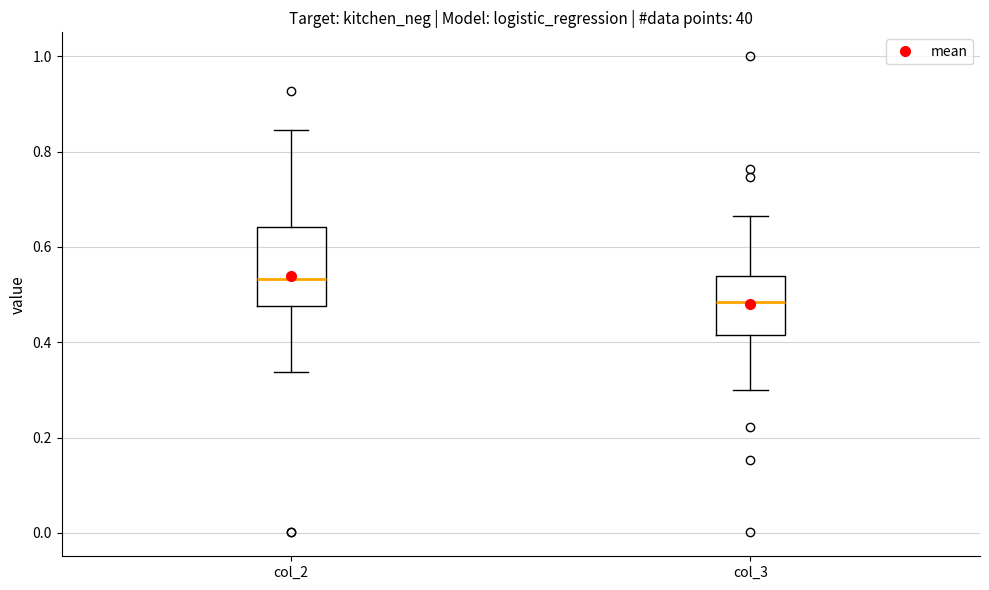

Which box has the highest median line?

col_2